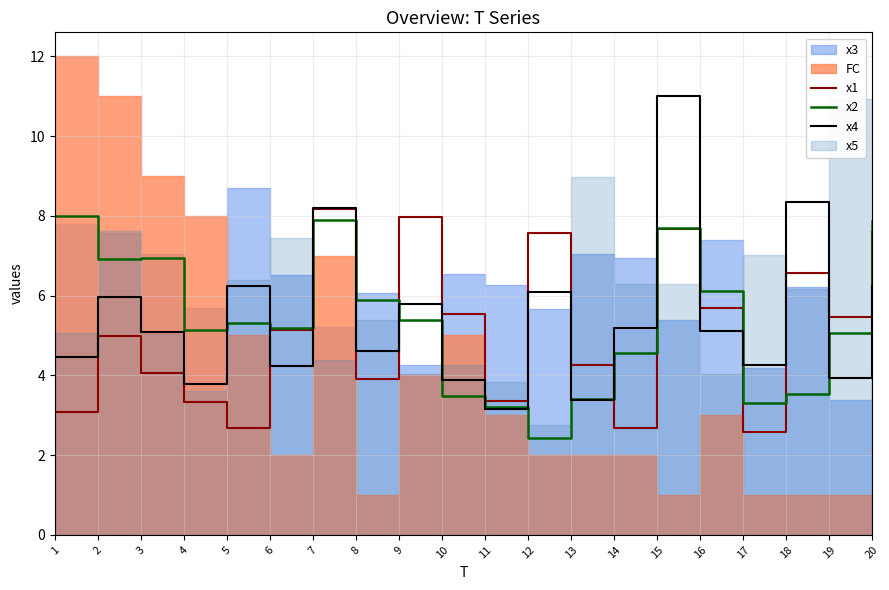

The x4 series shows 2.4 at 15. True or false?

False